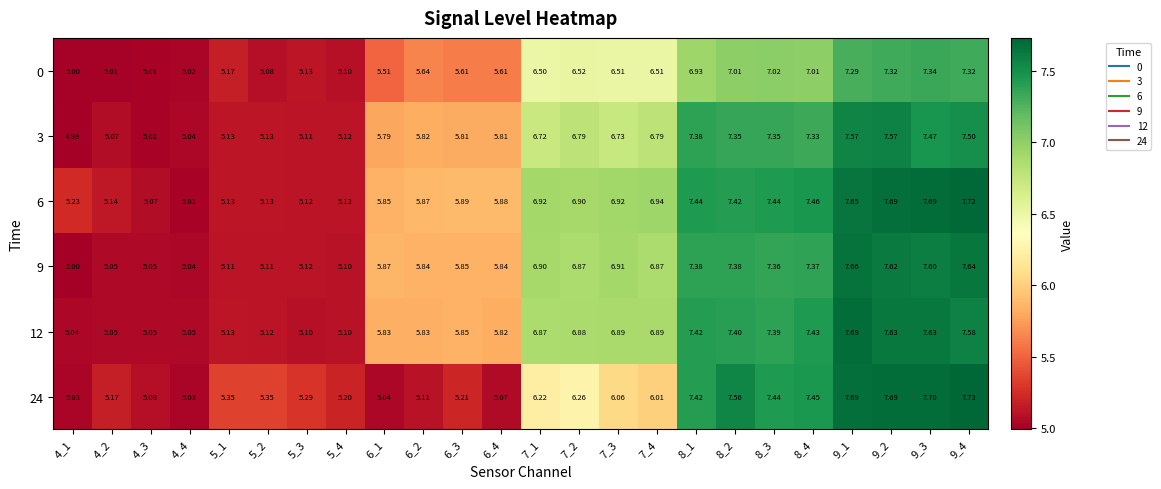

Is the value of 6 at 6_1 greater than the value of 3 at 5_2?

Yes